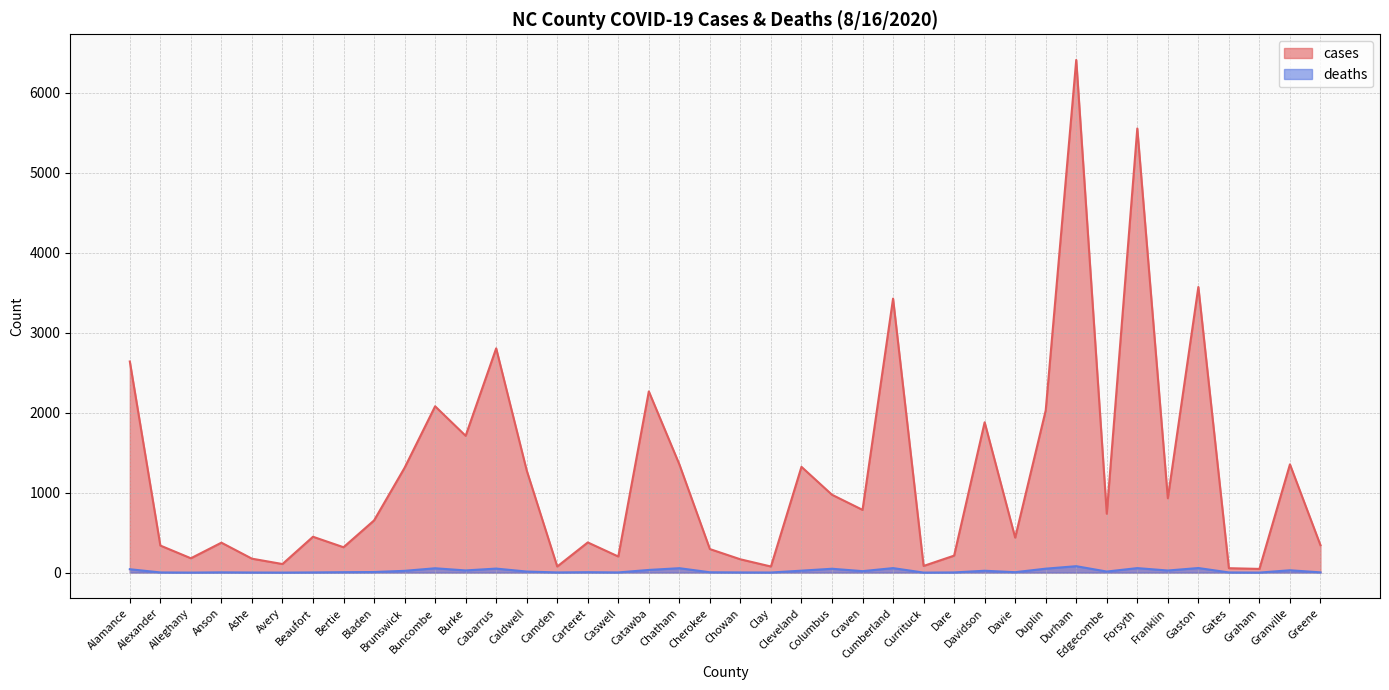

Reading left to right, list all the values displayed in this chart.

cases: Alamance=2639	Alexander=338	Alleghany=179	Anson=374	Ashe=174	Avery=107	Beaufort=448	Bertie=317	Bladen=652	Brunswick=1310	Buncombe=2079	Burke=1710	Cabarrus=2803	Caldwell=1277	Camden=76	Carteret=377	Caswell=201	Catawba=2265	Chatham=1353	Cherokee=294	Chowan=166	Clay=76	Cleveland=1322	Columbus=973	Craven=784	Cumberland=3425	Currituck=83	Dare=212	Davidson=1879	Davie=437	Duplin=2027	Durham=6409	Edgecombe=736	Forsyth=5552	Franklin=929	Gaston=3570	Gates=55	Graham=46	Granville=1353	Greene=342
deaths: Alamance=42	Alexander=2	Alleghany=0	Anson=3	Ashe=1	Avery=0	Beaufort=2	Bertie=5	Bladen=7	Brunswick=22	Buncombe=54	Burke=27	Cabarrus=50	Caldwell=13	Camden=2	Carteret=5	Caswell=2	Catawba=33	Chatham=55	Cherokee=4	Chowan=2	Clay=1	Cleveland=24	Columbus=48	Craven=18	Cumberland=56	Currituck=0	Dare=2	Davidson=23	Davie=5	Duplin=49	Durham=80	Edgecombe=13	Forsyth=56	Franklin=26	Gaston=57	Gates=2	Graham=0	Granville=29	Greene=3